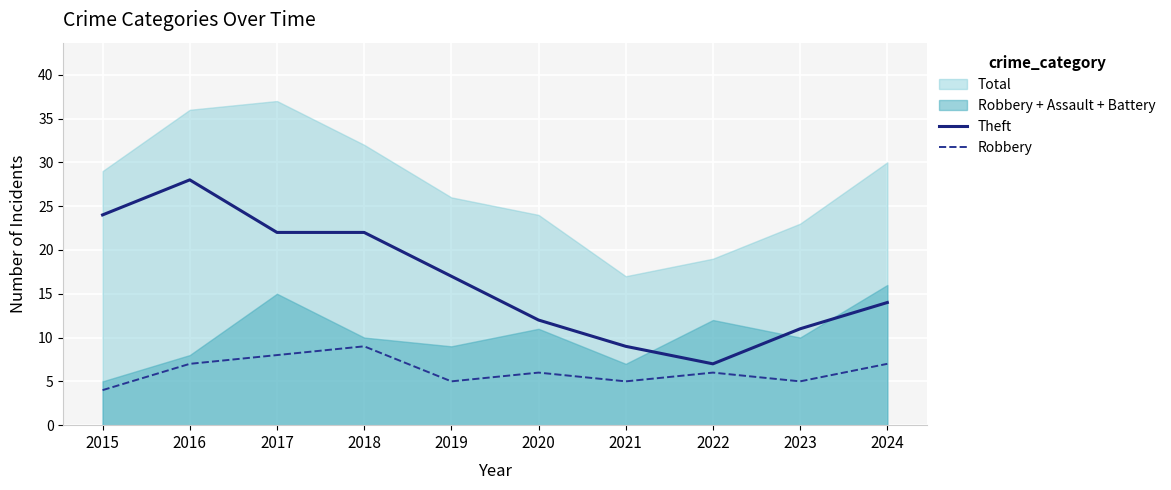

What is the sum of all Robbery values?

62